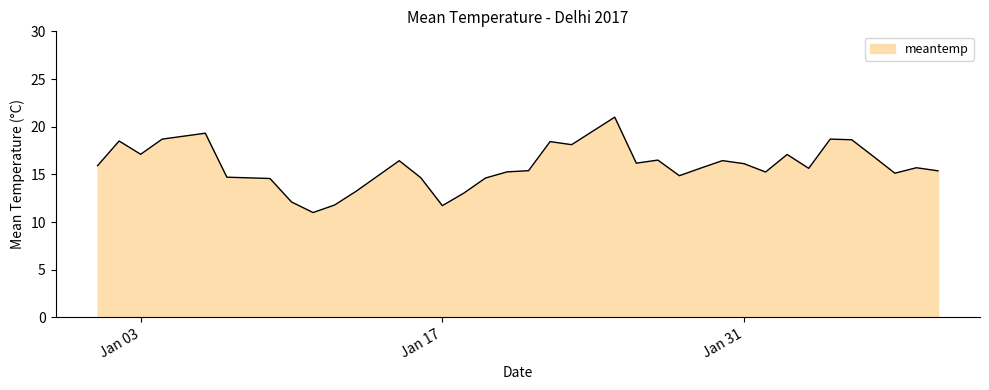

What is the greatest value displayed?

21.0